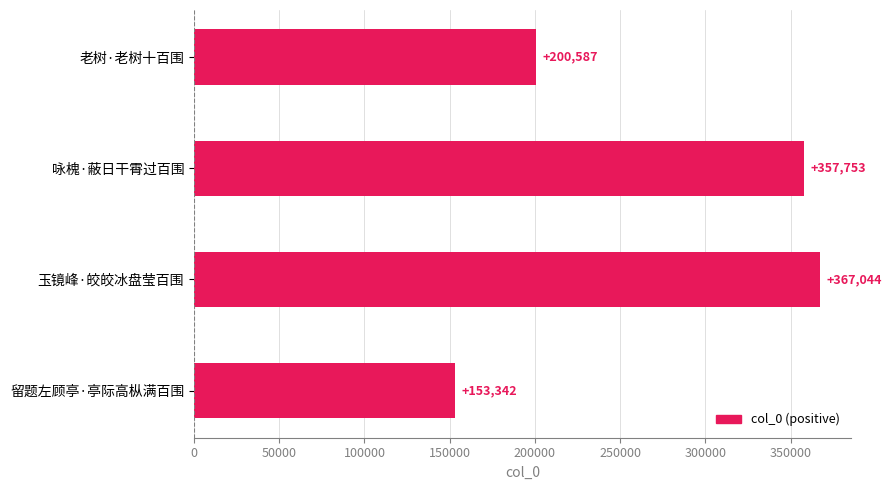

The chart shows a value of 548946 at 咏槐·蔽日干霄过百围. True or false?

False